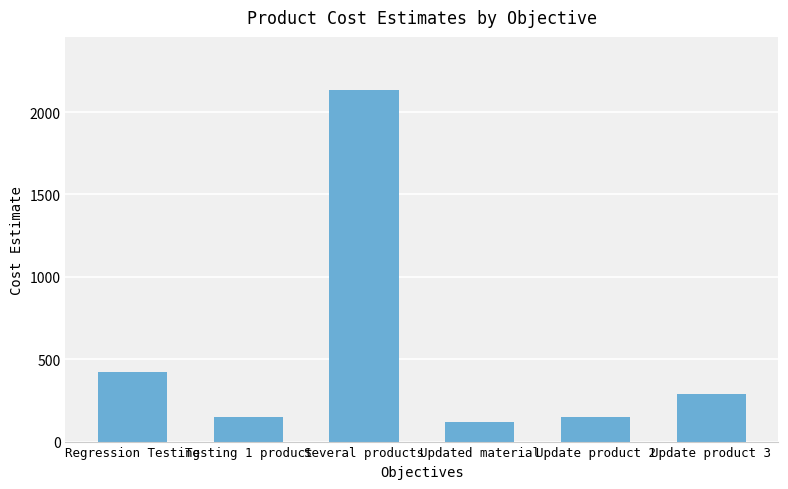

What is the maximum value shown in the chart?

2136.1